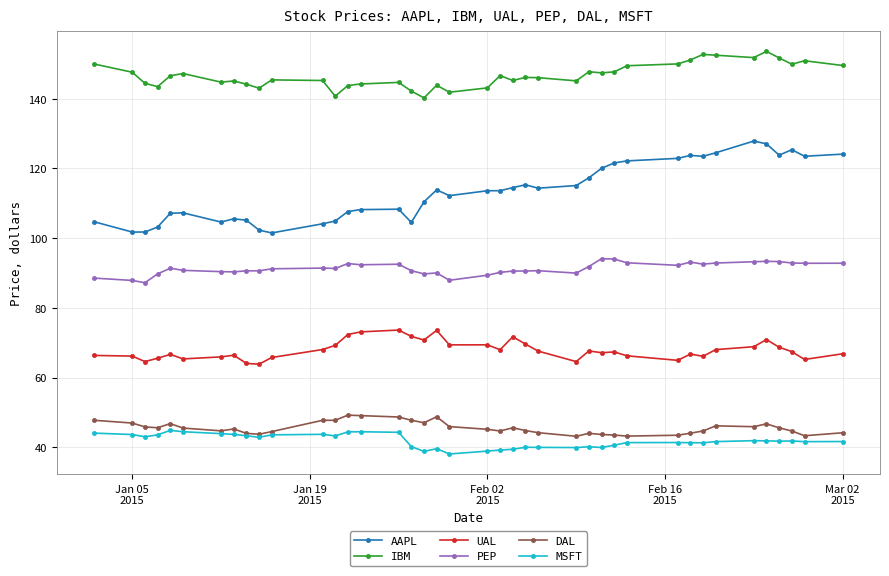

Which series has the widest spread of values?

AAPL